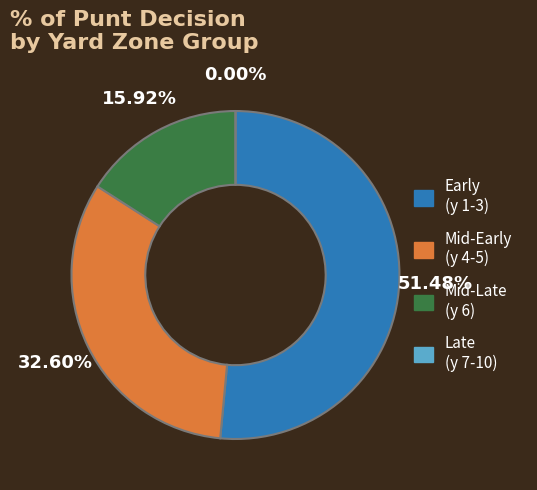

Which category has the smallest portion of the pie?

y=7